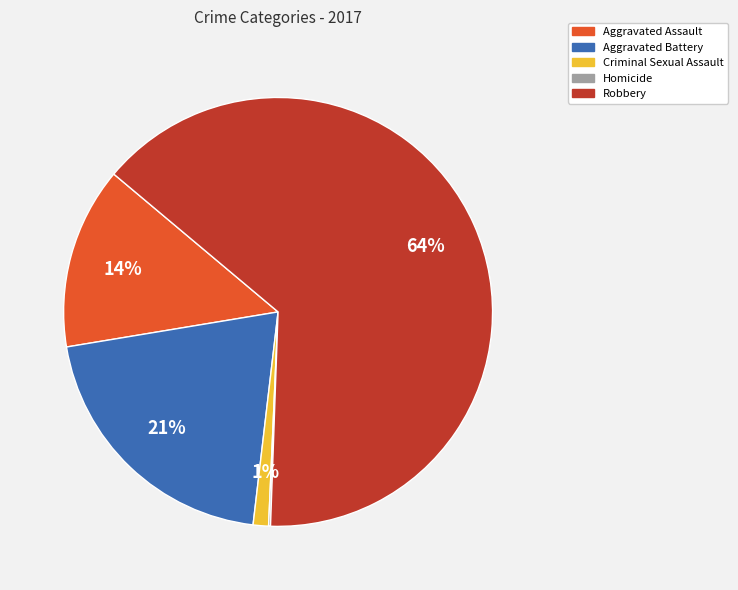

Is it true that Aggravated Assault is 5% of the pie?

False